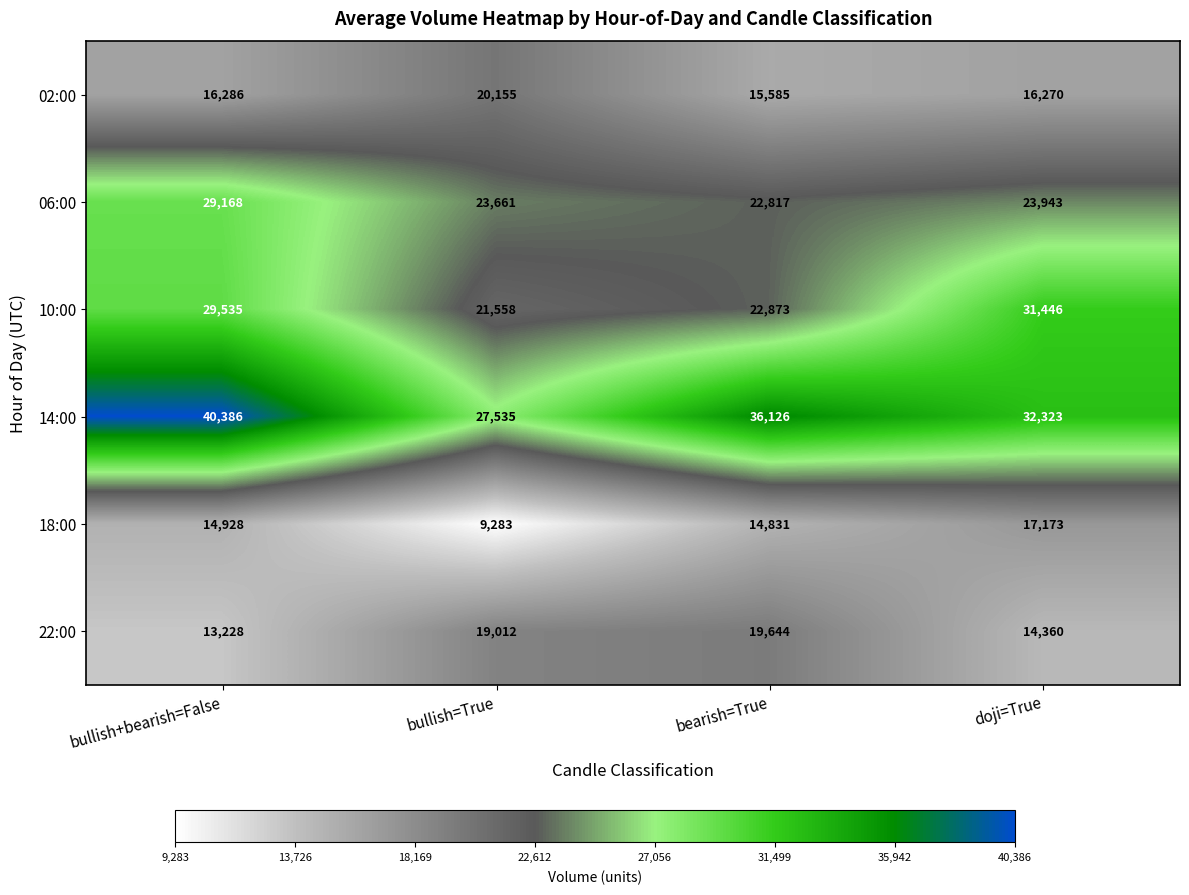

Rank the series at doji=True from lowest to highest value.

22:00, 02:00, 18:00, 06:00, 10:00, 14:00